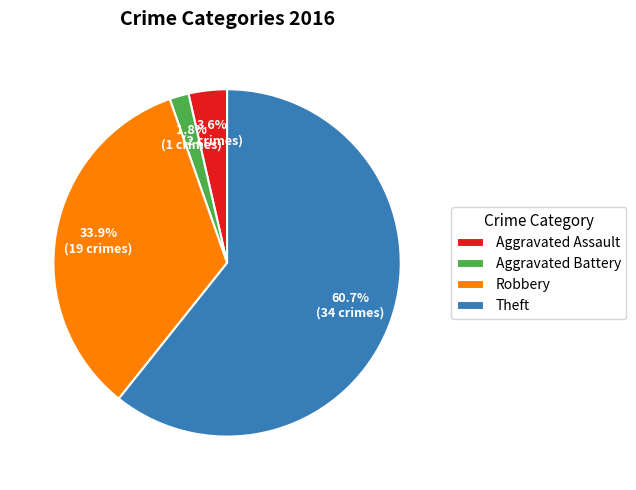

What percentage is the Theft slice, to the nearest percent?

61%